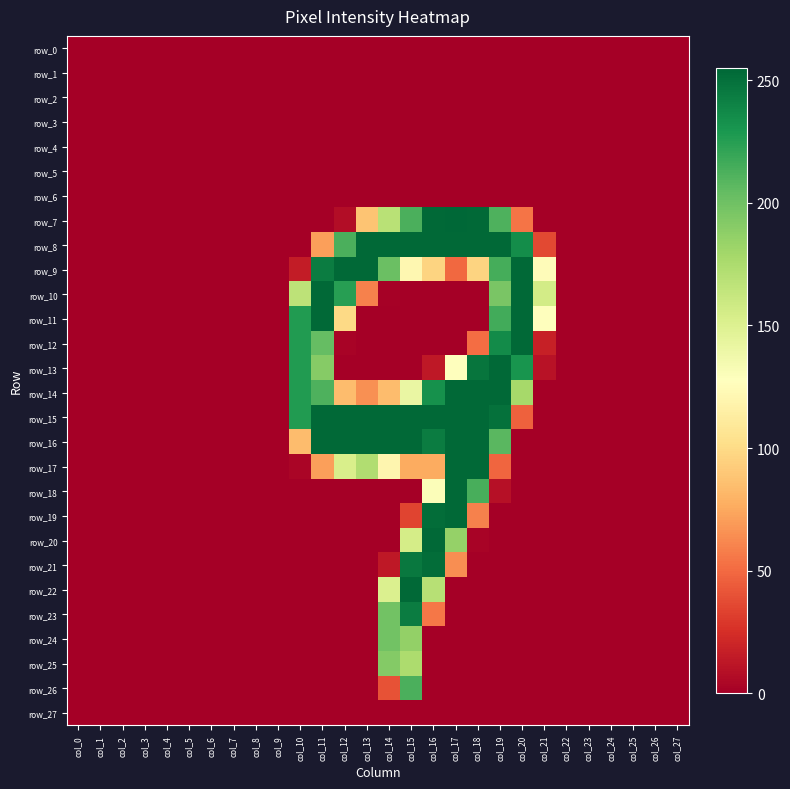

At which category is the sum across all series the highest?

col_15